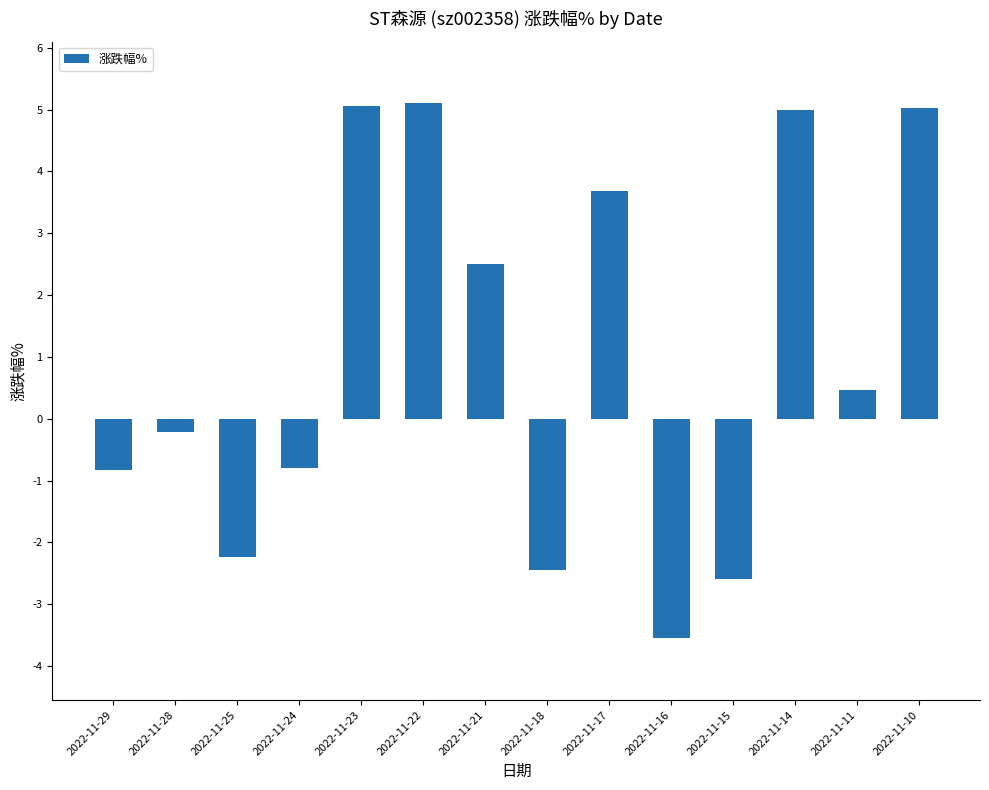

What is the minimum value shown in the chart?

-3.5